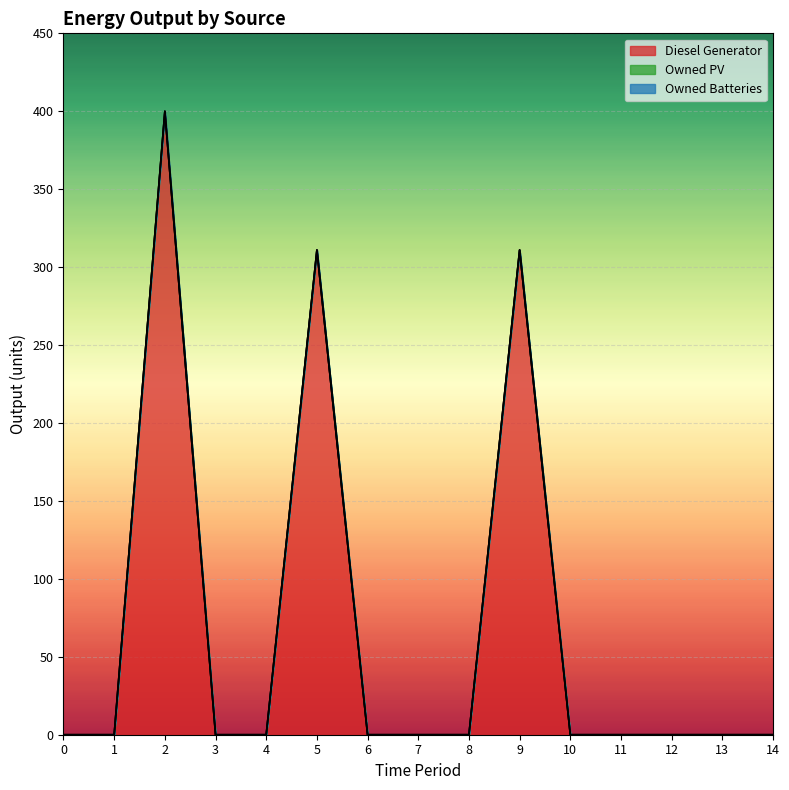

Which series has the widest spread of values?

Diesel Generator